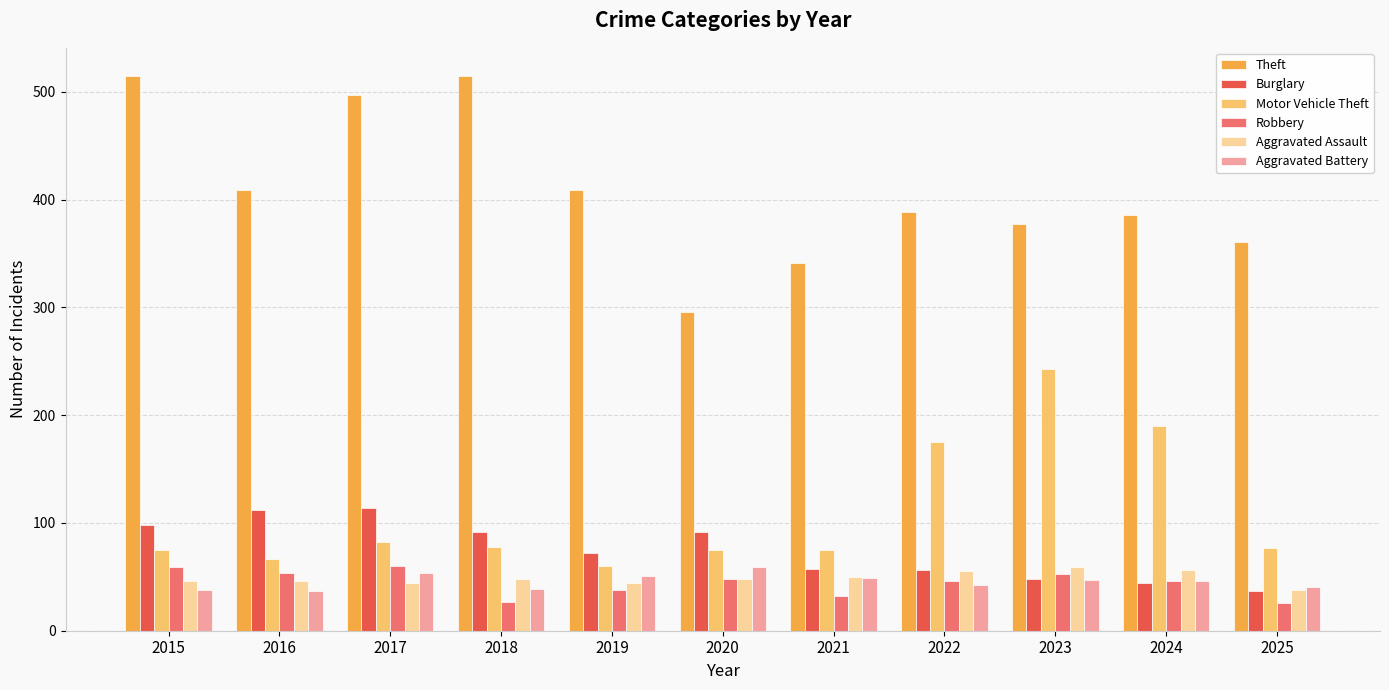

The value of Burglary at 2022 is 84. True or false?

False